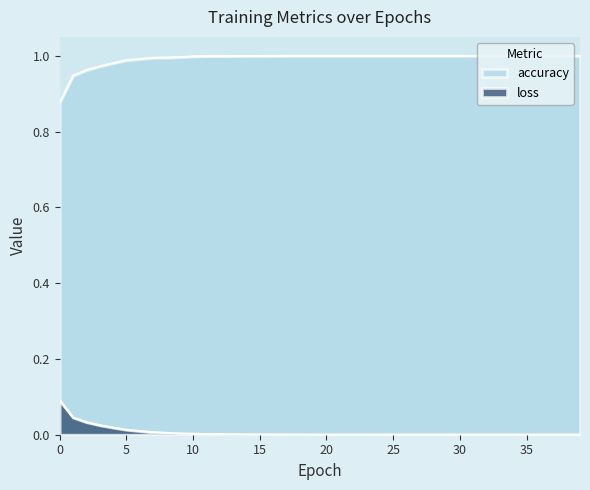

Reading left to right, extract all data points from this chart.

accuracy: 0=0.9	1=0.9	2=1.0	3=1.0	4=1.0	5=1.0	6=1.0	7=1.0	8=1.0	9=1.0	10=1.0	11=1.0	12=1.0	13=1.0	14=1.0	15=1.0	16=1.0	17=1.0	18=1.0	19=1.0	20=1.0	21=1.0	22=1.0	23=1.0	24=1.0	25=1.0	26=1.0	27=1.0	28=1.0	29=1.0	30=1.0	31=1.0	32=1.0	33=1.0	34=1.0	35=1.0	36=1.0	37=1.0	38=1.0	39=1.0
loss: 0=0.1	1=0.0	2=0.0	3=0.0	4=0.0	5=0.0	6=0.0	7=0.0	8=0.0	9=0.0	10=0.0	11=0.0	12=0.0	13=0.0	14=0.0	15=0.0	16=0.0	17=0.0	18=0.0	19=0.0	20=0.0	21=0.0	22=0.0	23=0.0	24=0.0	25=0.0	26=0.0	27=0.0	28=0.0	29=0.0	30=0.0	31=0.0	32=0.0	33=0.0	34=0.0	35=0.0	36=0.0	37=0.0	38=0.0	39=0.0